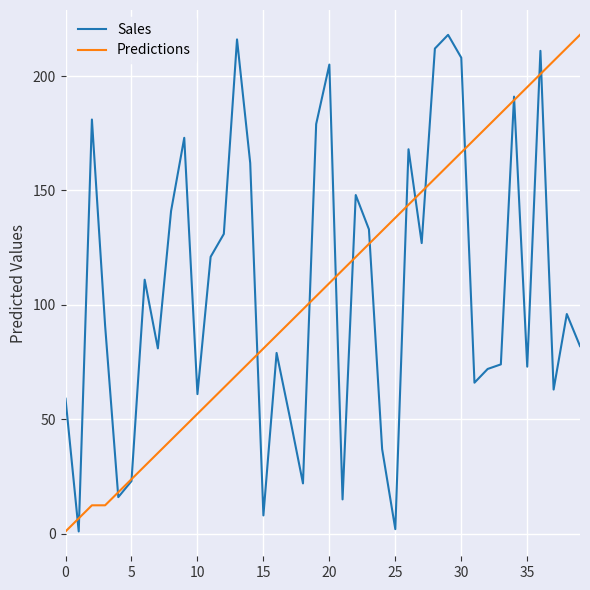

What is the highest value of the Predictions series?

218.0